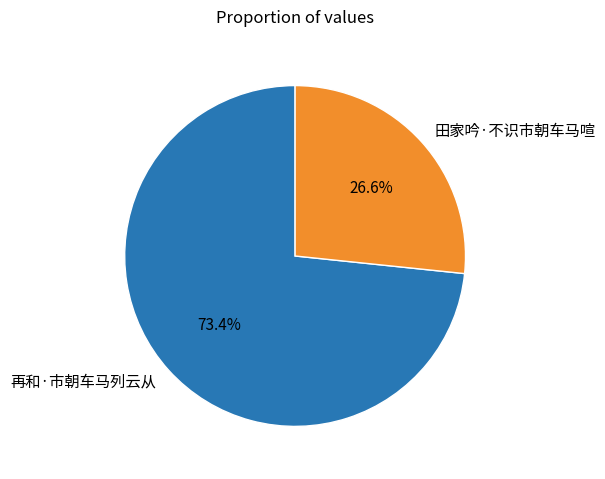

Is it true that 田家吟·不识市朝车马喧 is 27% of the pie?

True